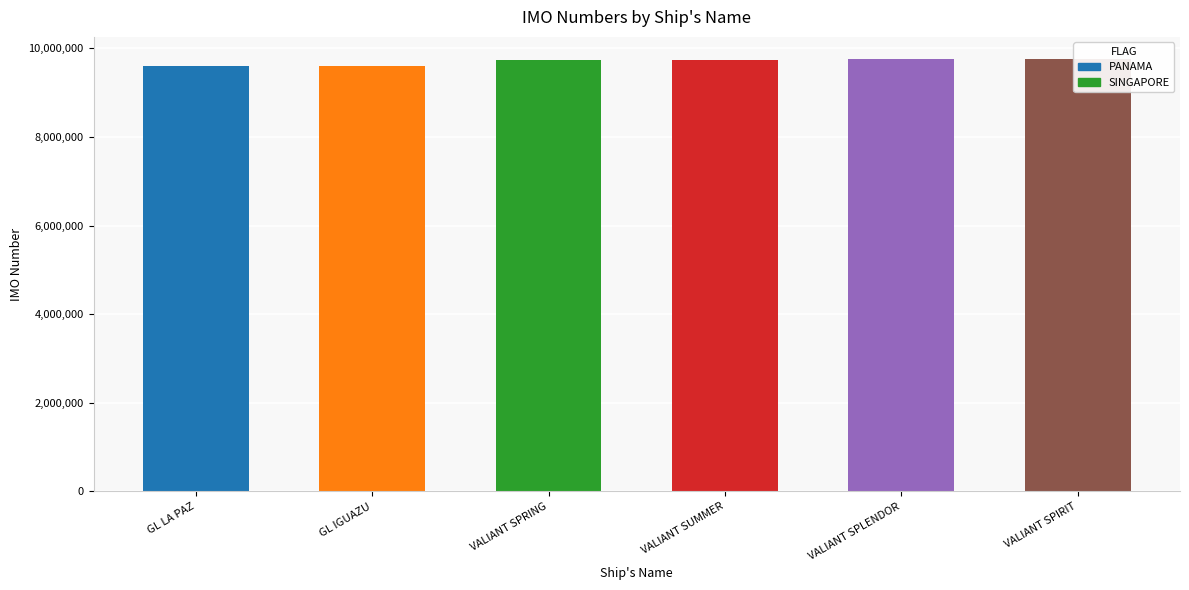

What is the difference between the maximum and second lowest values?

171804